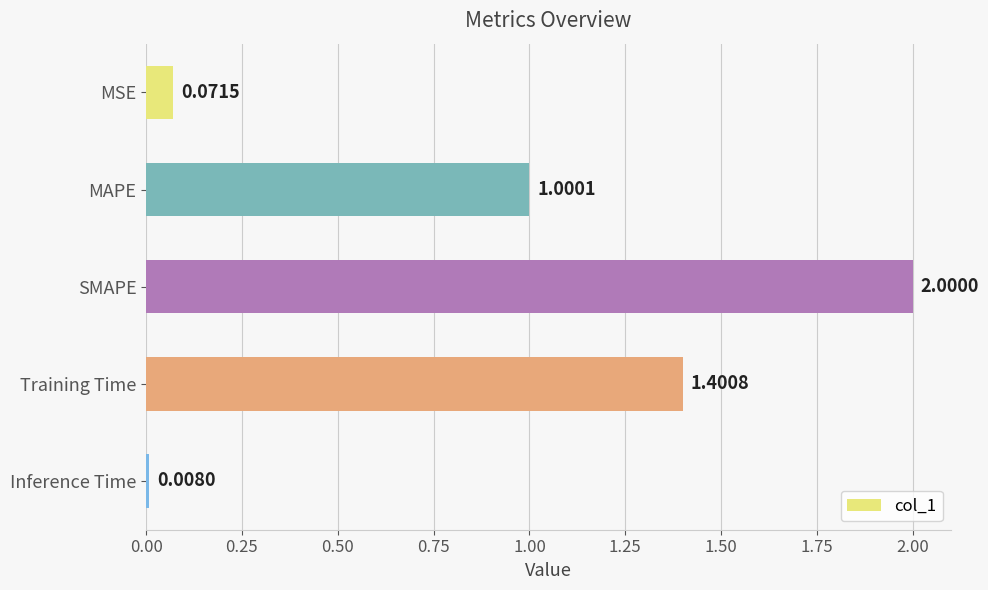

What is the sum of all values?

4.5